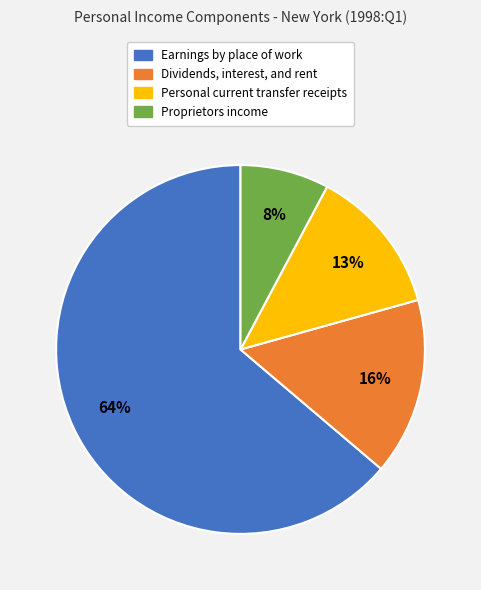

Which slice is the smallest?

Proprietors income